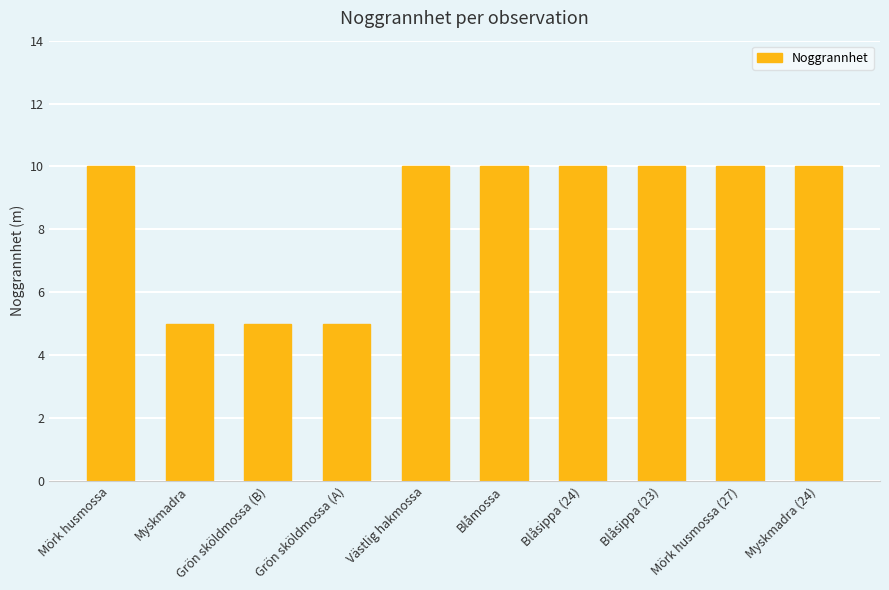

What value does the data have at Mörk husmossa (27)?

10